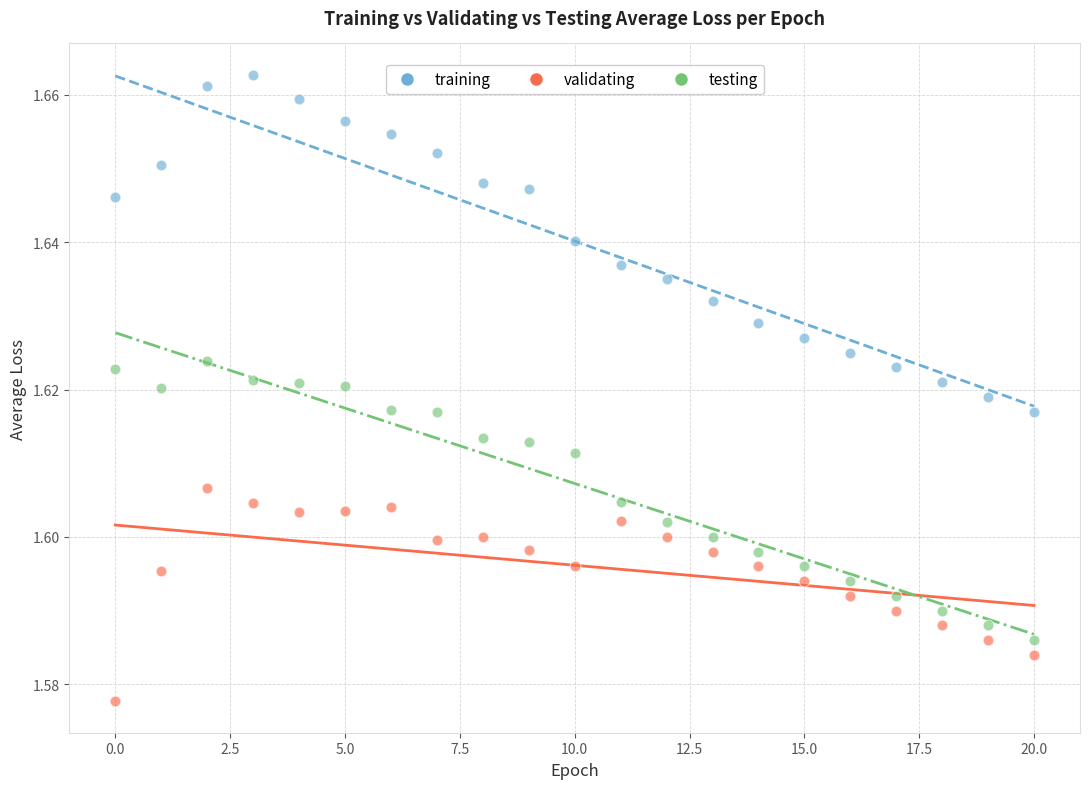

Which series has the widest spread of Y values?

training